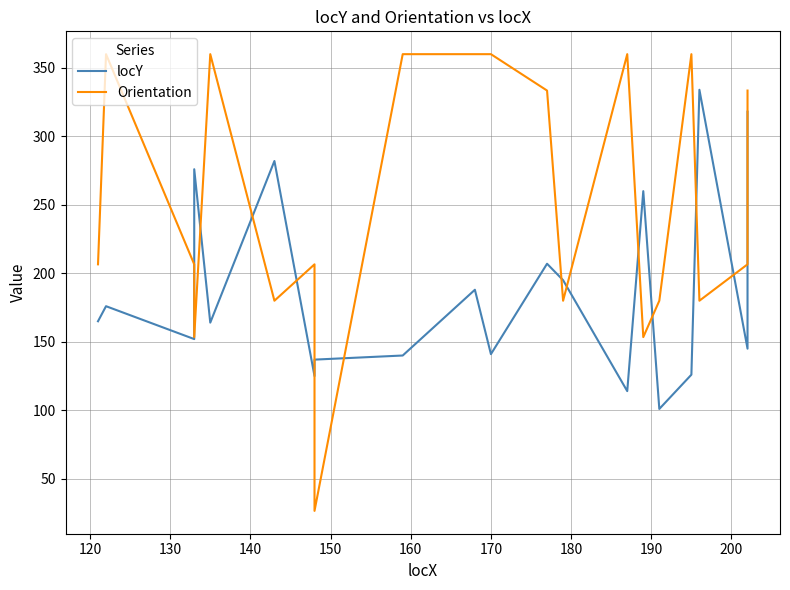

Does the chart have visible grid lines?

Yes